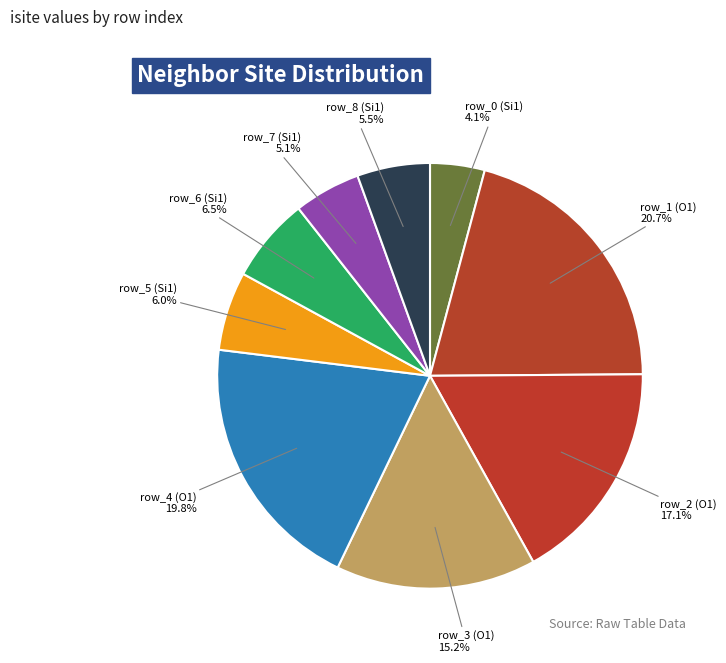

Is there any slice that represents more than half of the pie?

No